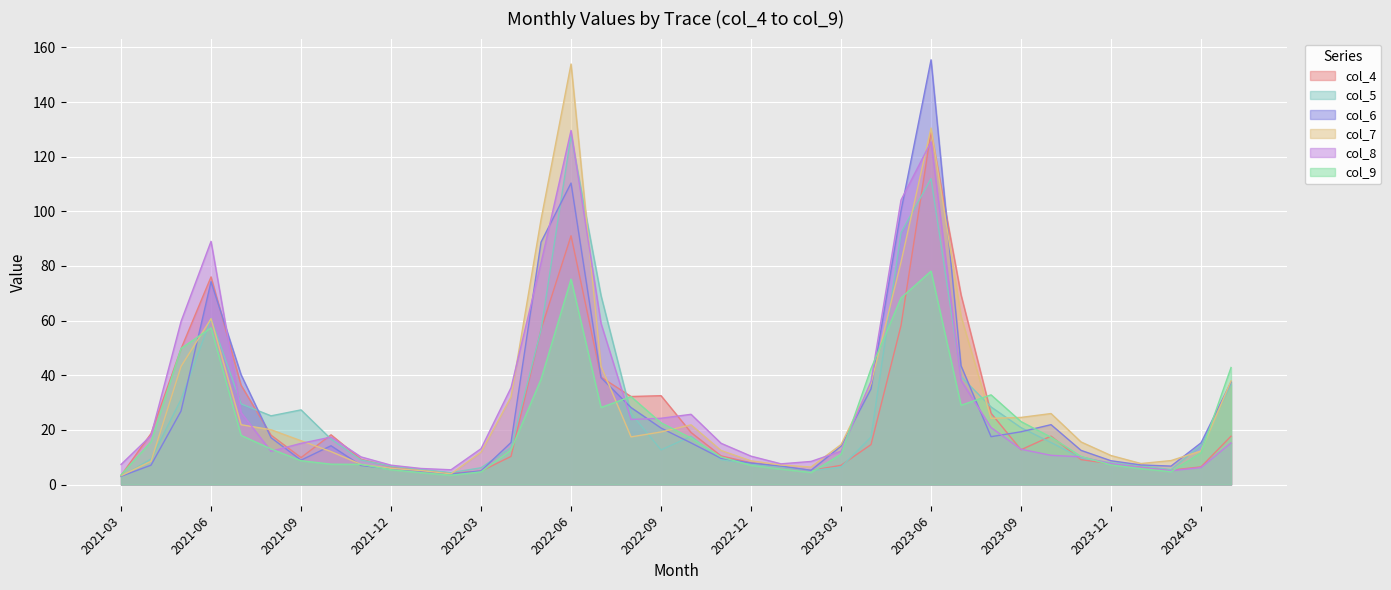

What position from the left is 2022-04?

14